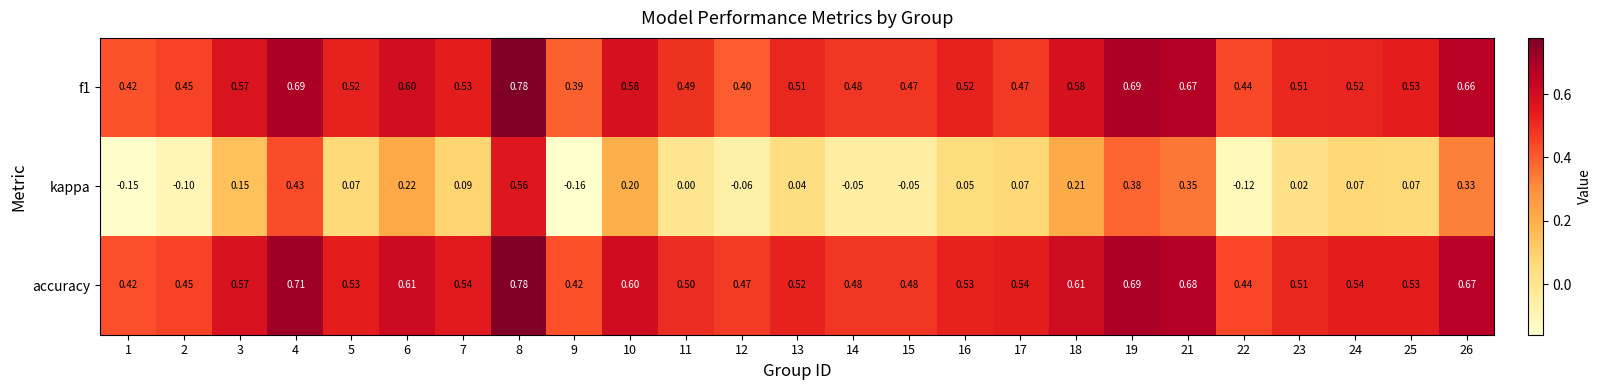

Is the value of f1 at 3 greater than the value of accuracy at 24?

Yes